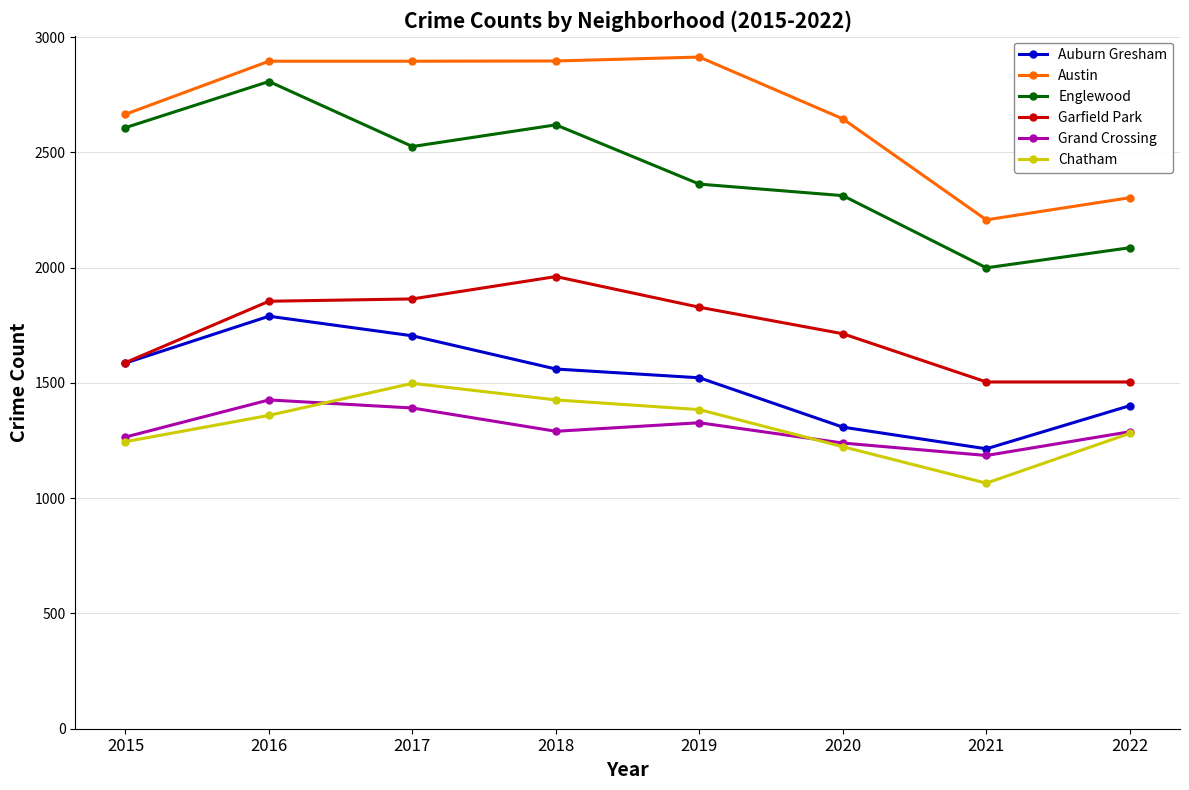

What is the difference between the maximum and second lowest values in the Grand Crossing series?

187